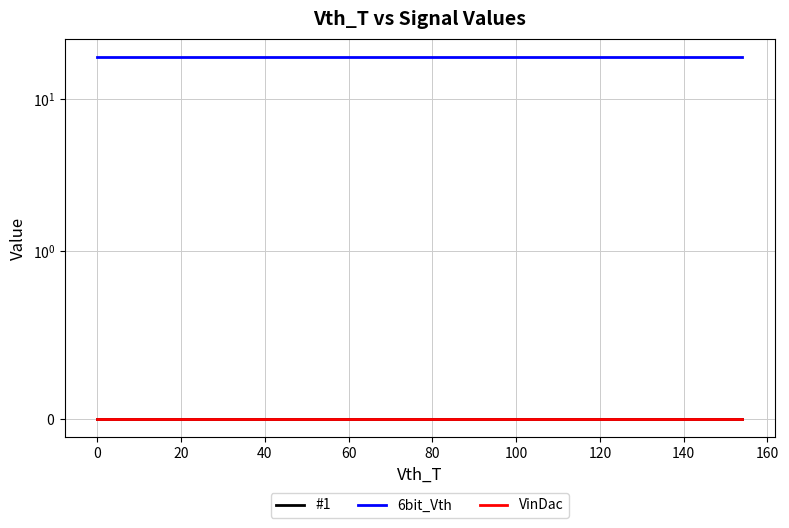

Which series has the largest range (max minus min)?

#1